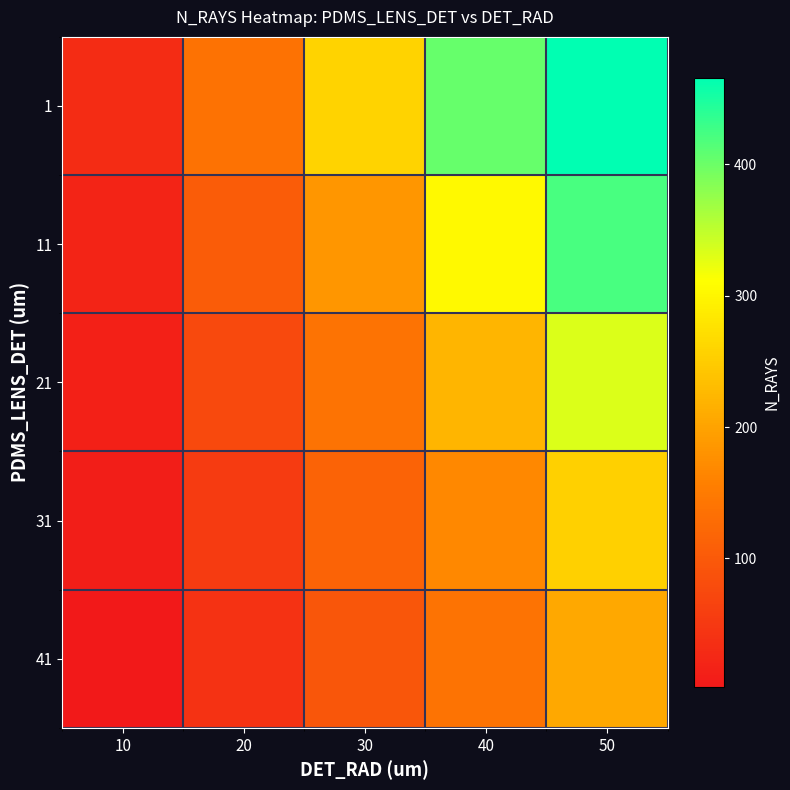

Which series has the largest total across all categories?

1